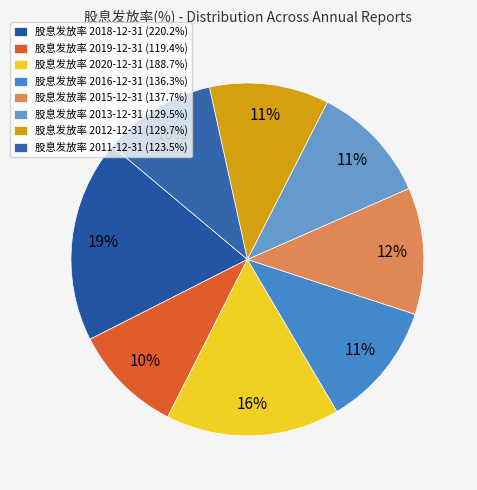

How many segments does this pie chart have?

8